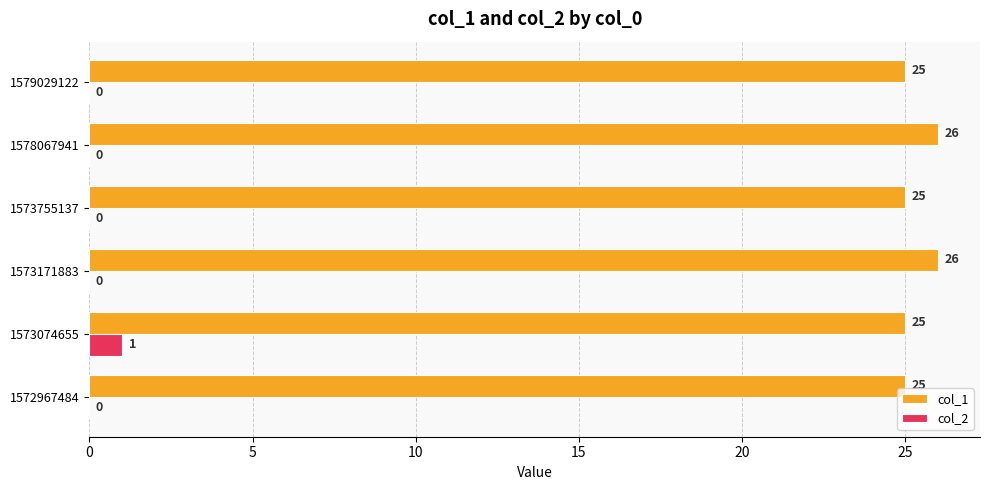

Which series has the largest total across all categories?

col_1